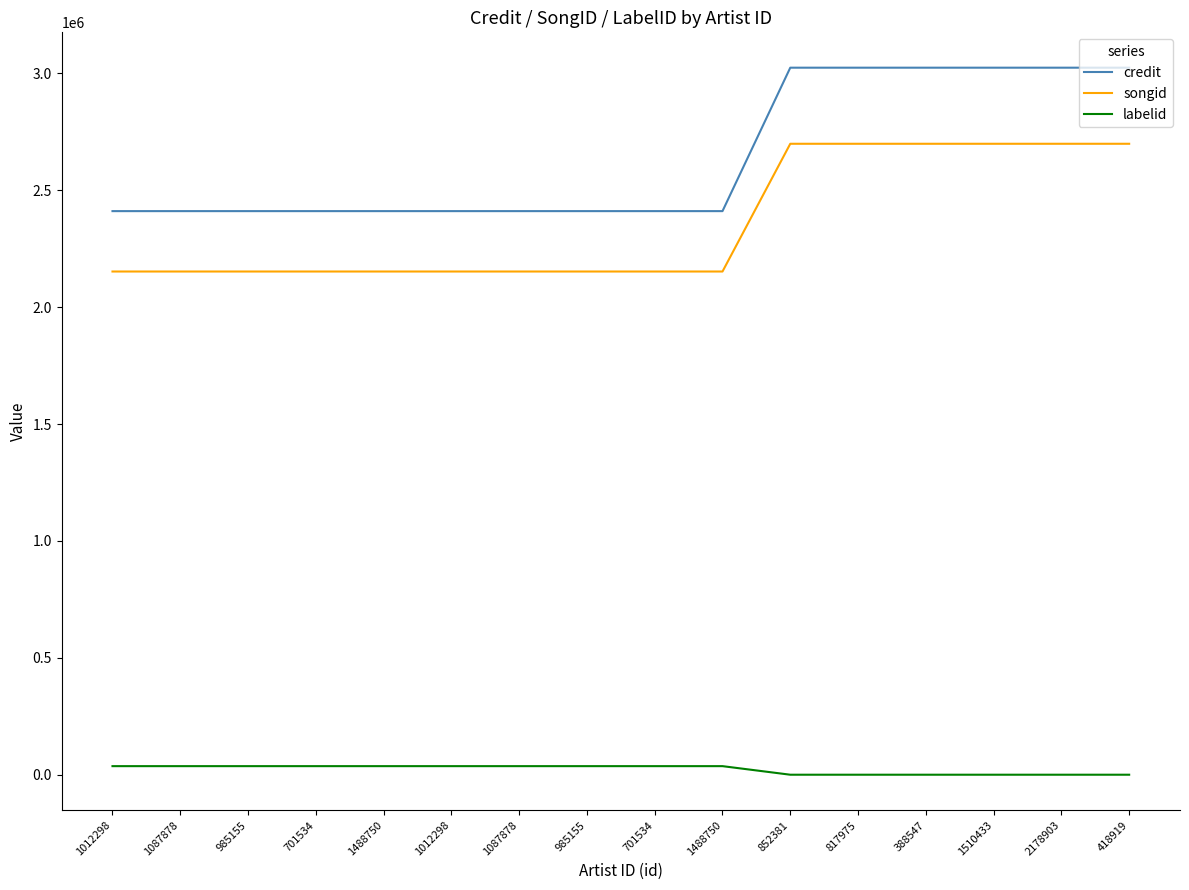

How many lines are shown in the chart?

3